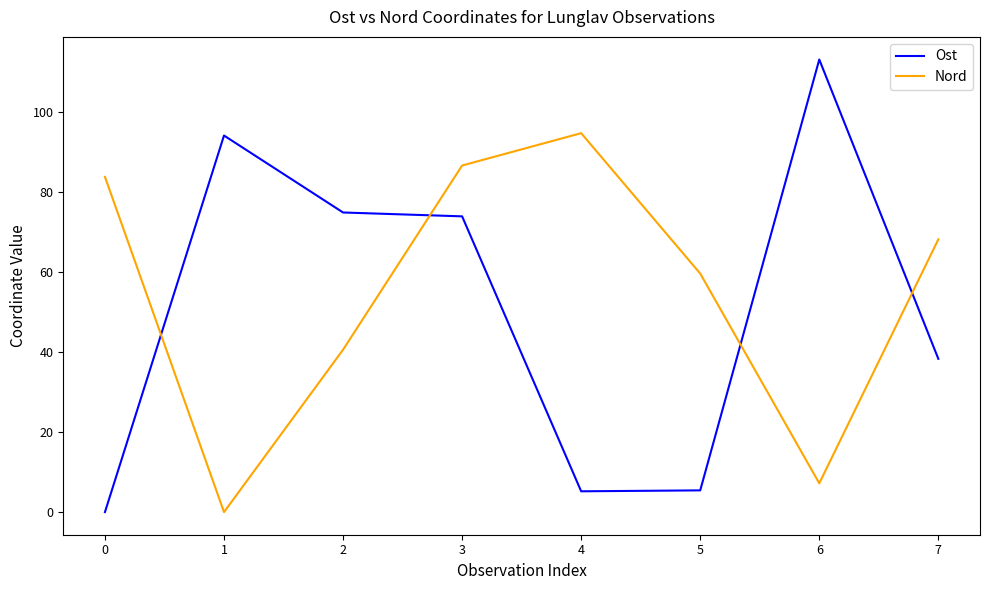

How many positive values does the Ost series have?

7